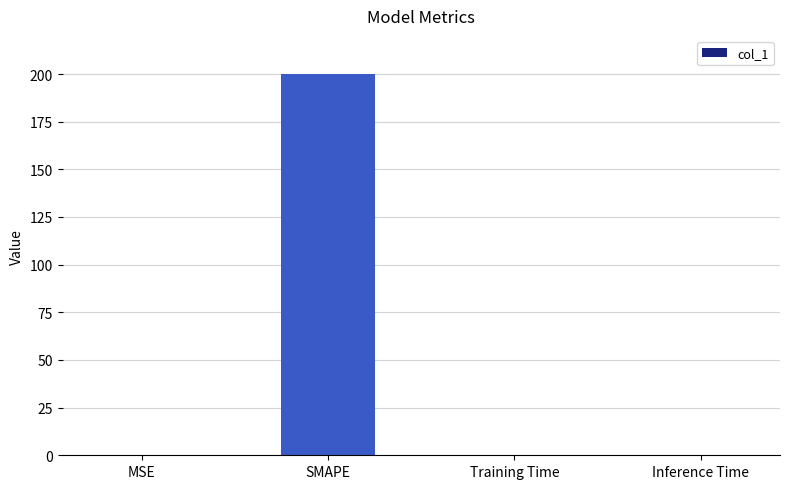

What is the approximate value at SMAPE?

200.0